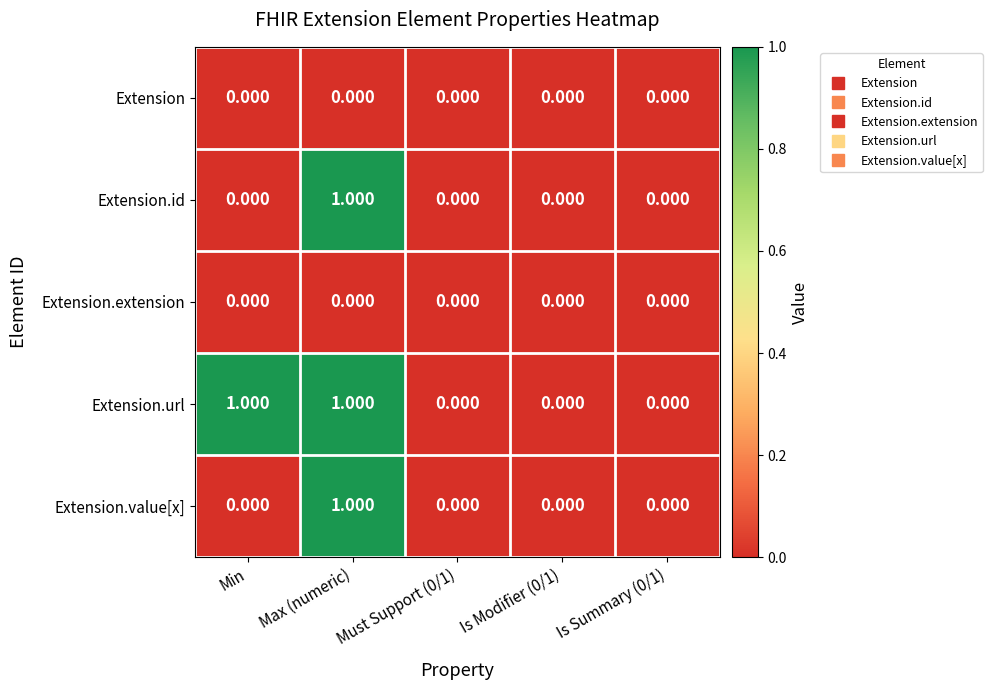

At which category is the sum across all series the highest?

Max (numeric)